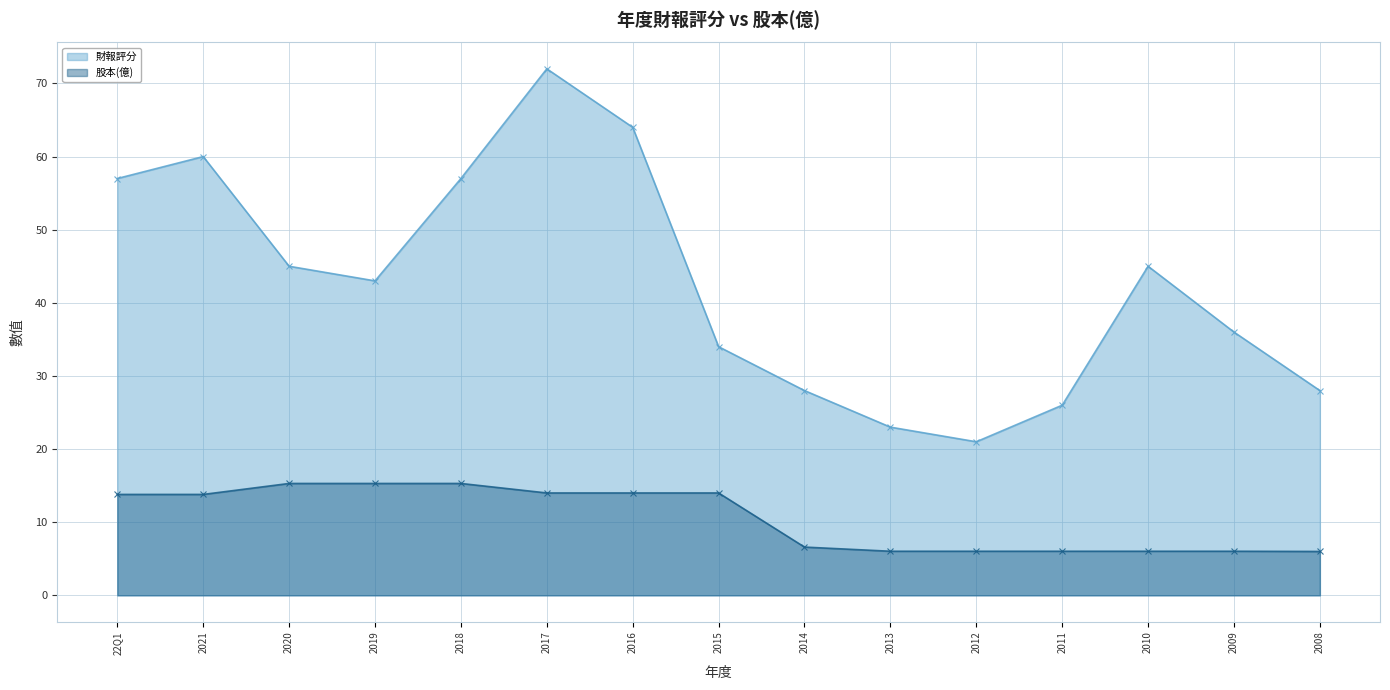

What is the difference between the second highest and minimum values in the 財報評分 series?

43.0